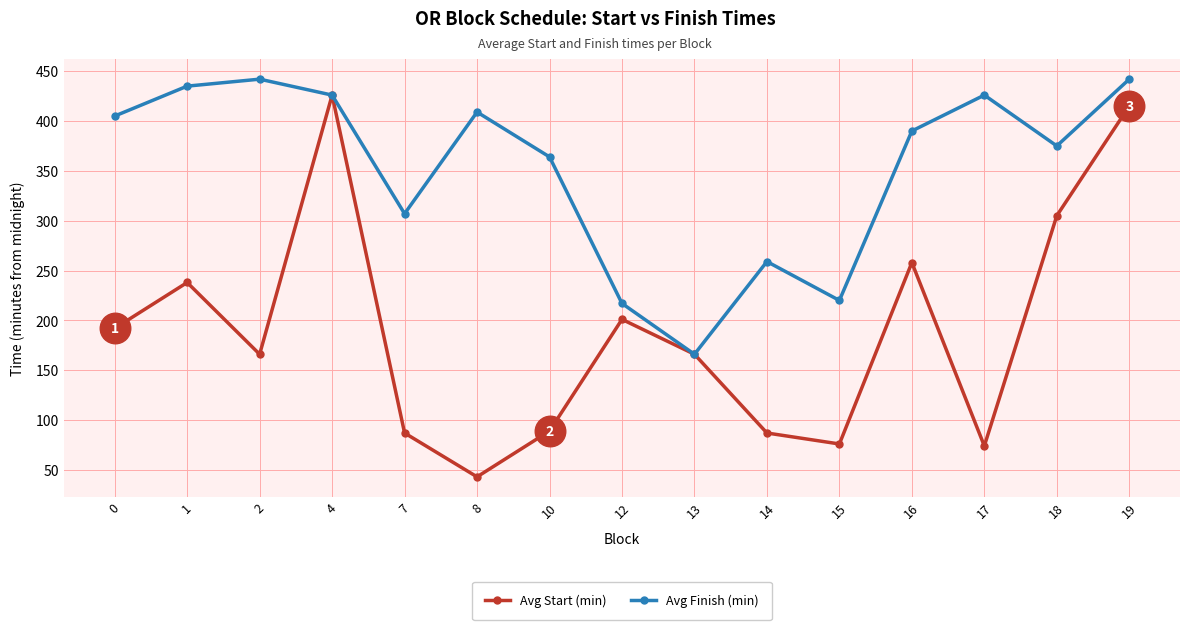

Where is the first local minimum for Avg Start (min)?

2